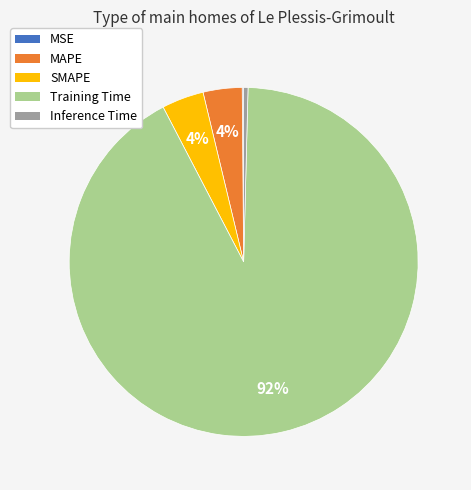

To the nearest percent, what portion does MAPE represent?

4%